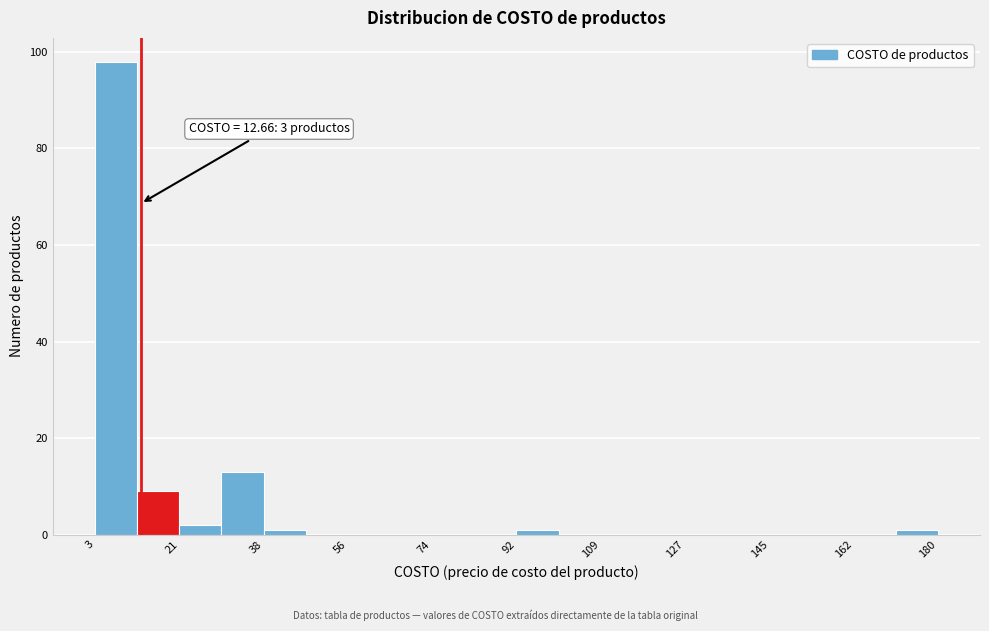

Over which range of the x-axis is the bar tallest?

4 to 12